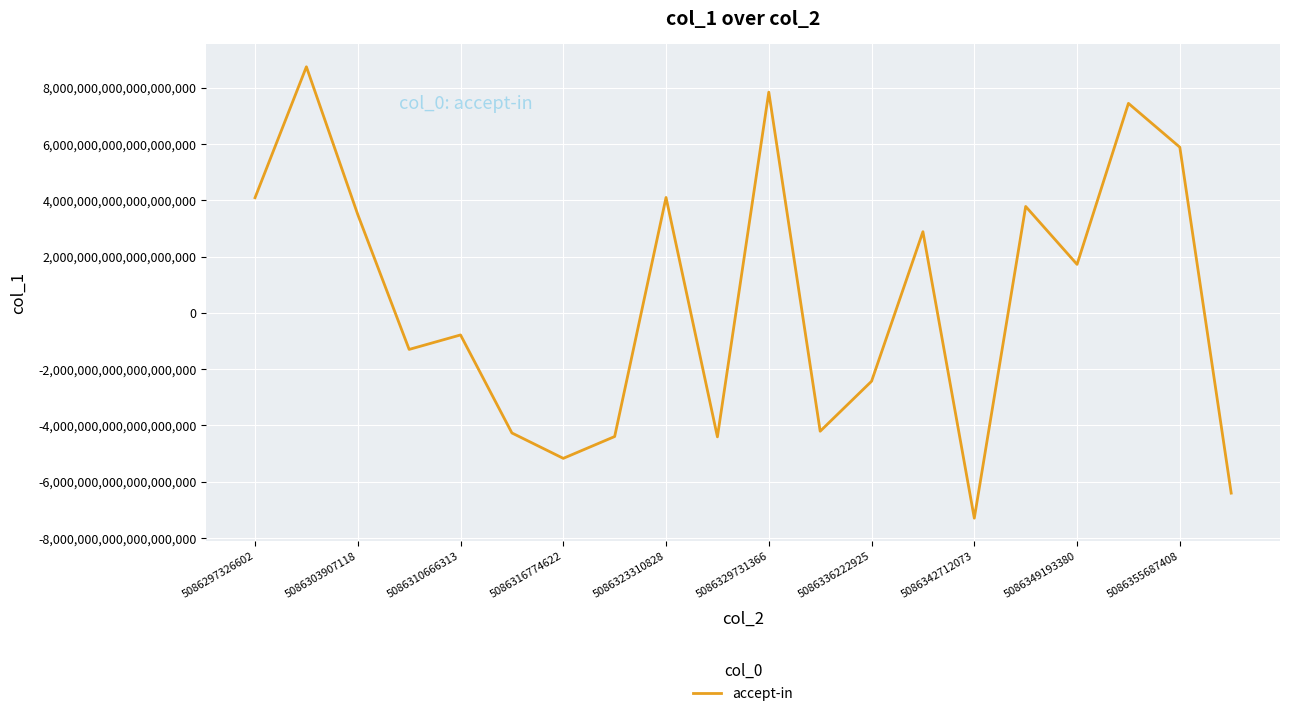

Is it true that the value at 5086303907118 is 3490710806129790976?

True